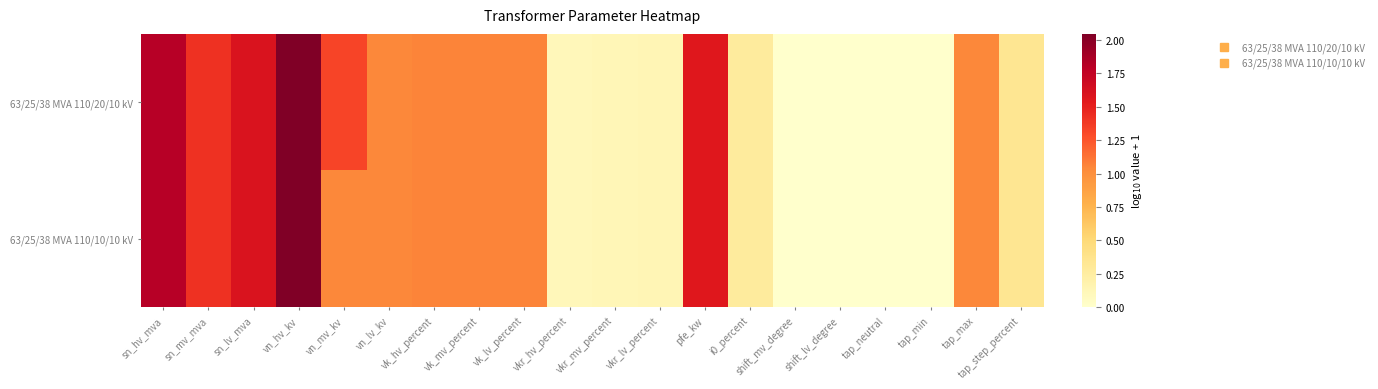

Rank the series by their average value, from highest to lowest.

63/25/38 MVA 110/20/10 kV, 63/25/38 MVA 110/10/10 kV